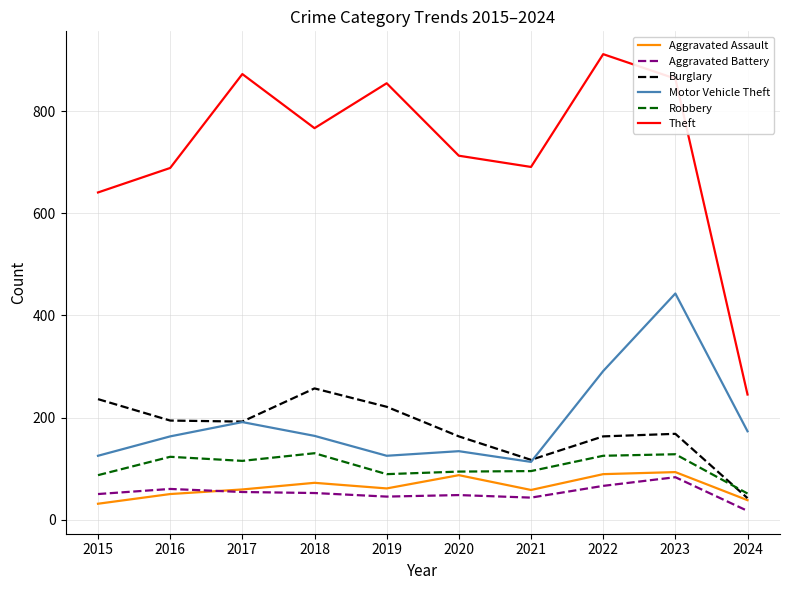

At 2023, list the series in order from largest to smallest.

Theft, Motor Vehicle Theft, Burglary, Robbery, Aggravated Assault, Aggravated Battery